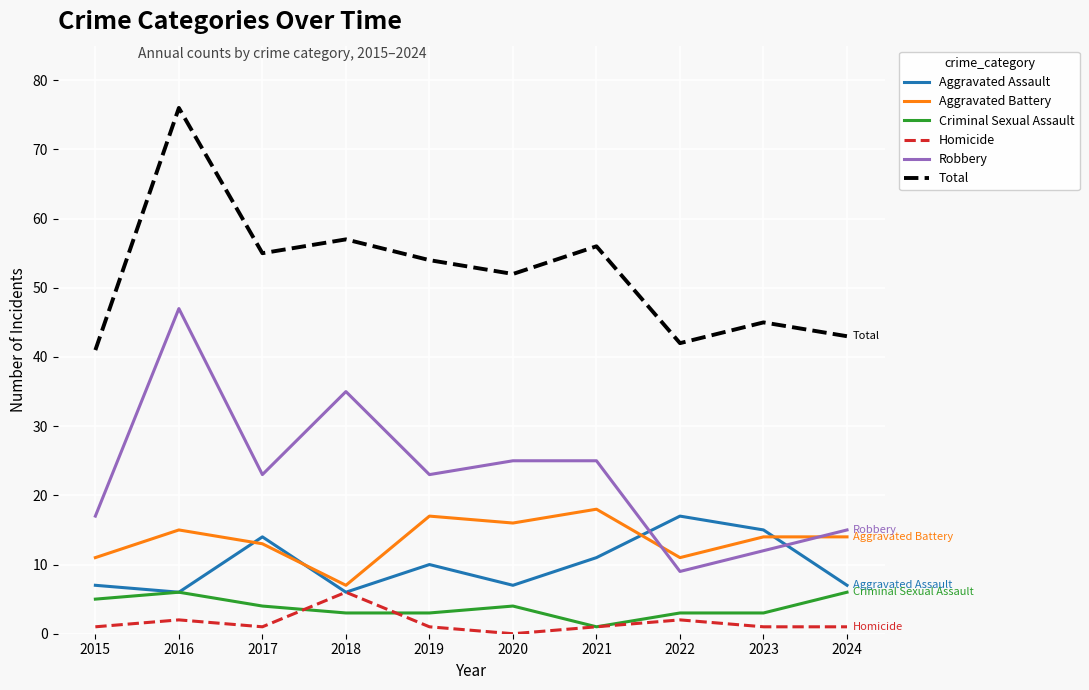

How many lines are shown in the chart?

6